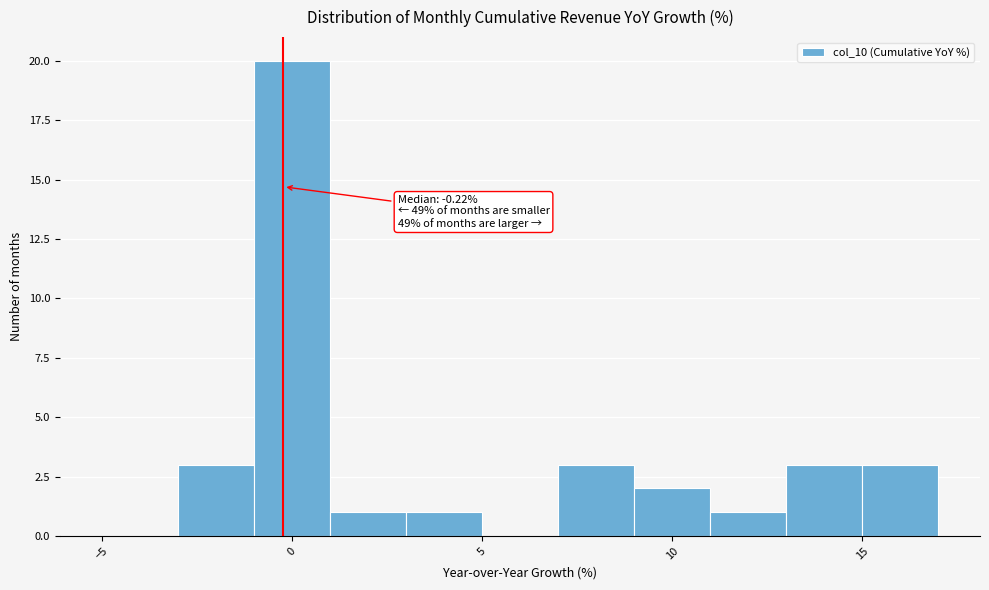

Over which range of the x-axis is the bar tallest?

-1 to 1